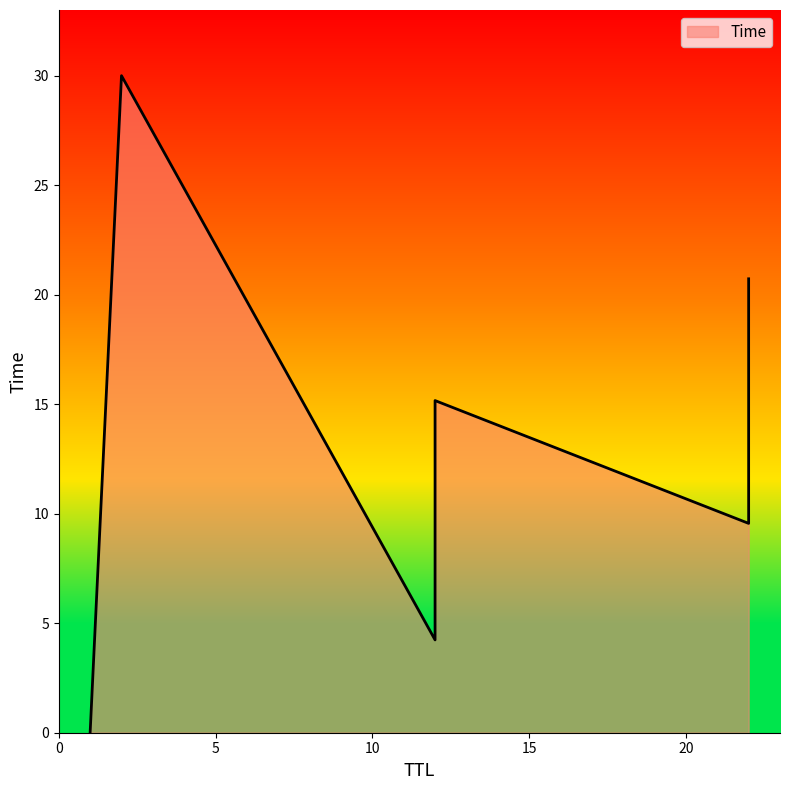

The chart shows a value of 5.8 at 22. True or false?

False